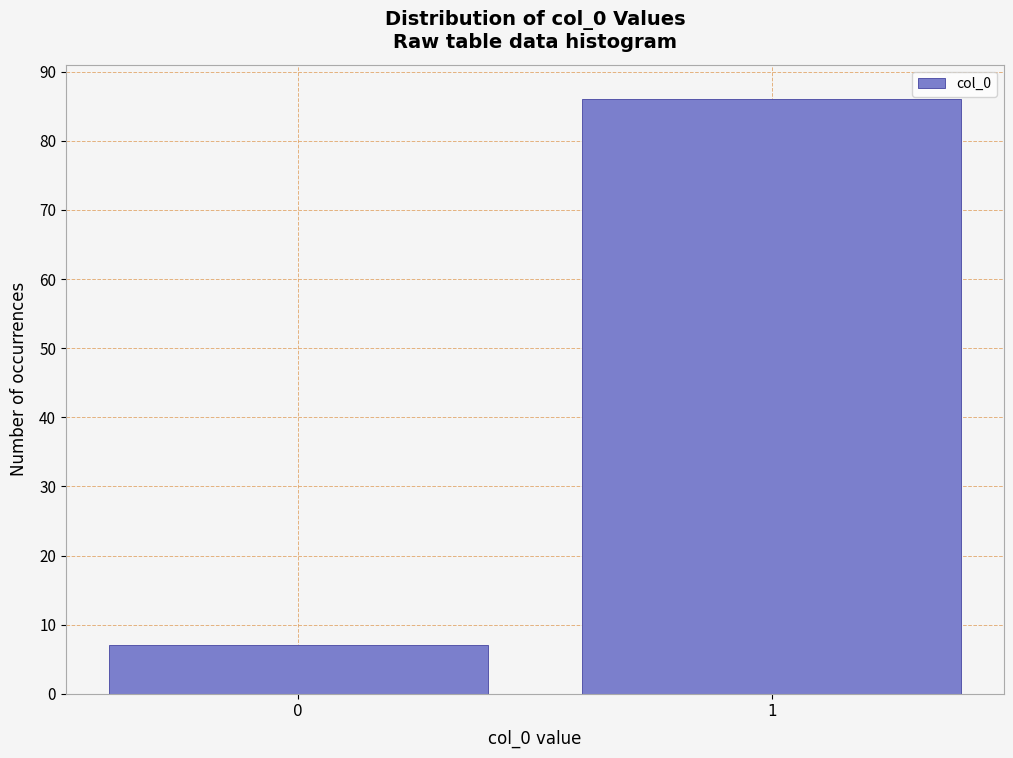

Reading left to right, what are all the values shown in this chart?

0=7	1=86